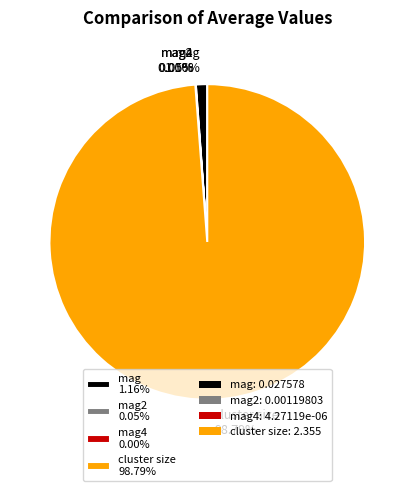

Do cluster size 98.79% and mag 1.16% together represent more than half of the pie?

Yes